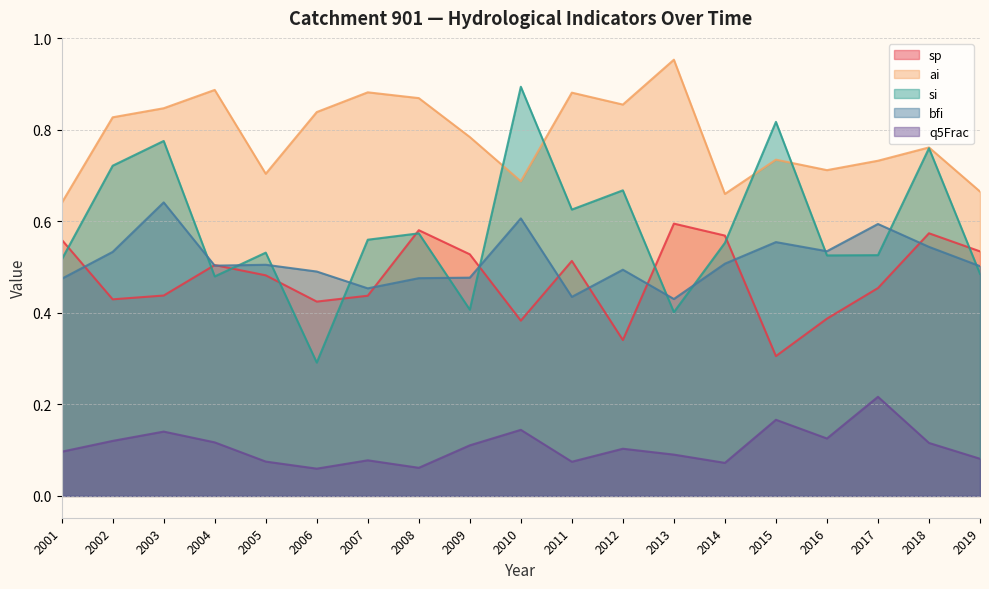

Count the sp values in the range 0 to 1.

19